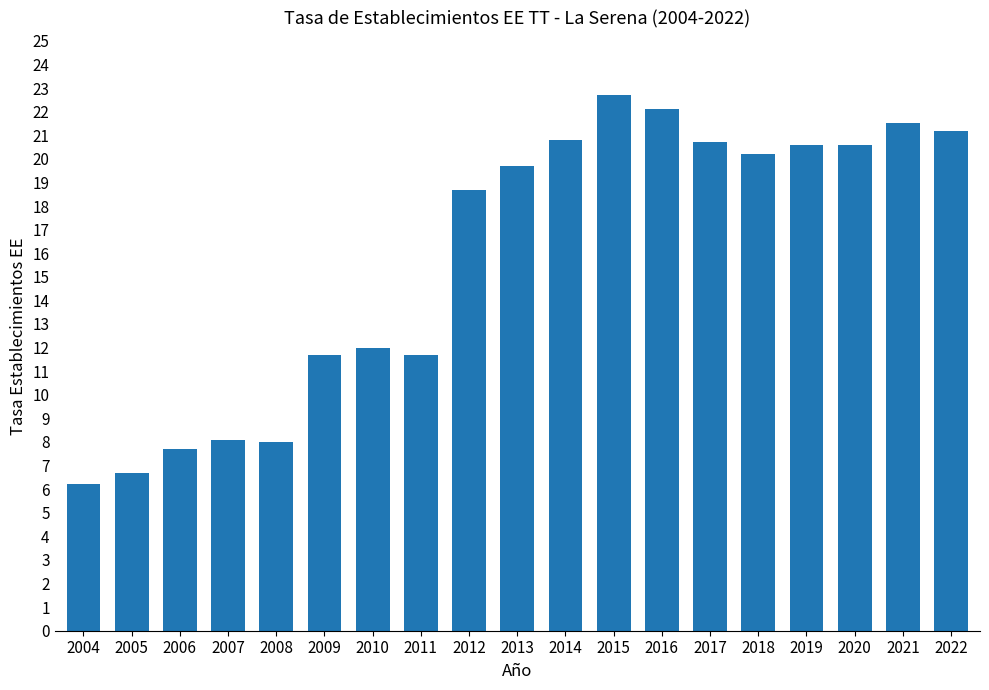

What is the value of the 4th bar from the left?

8.1